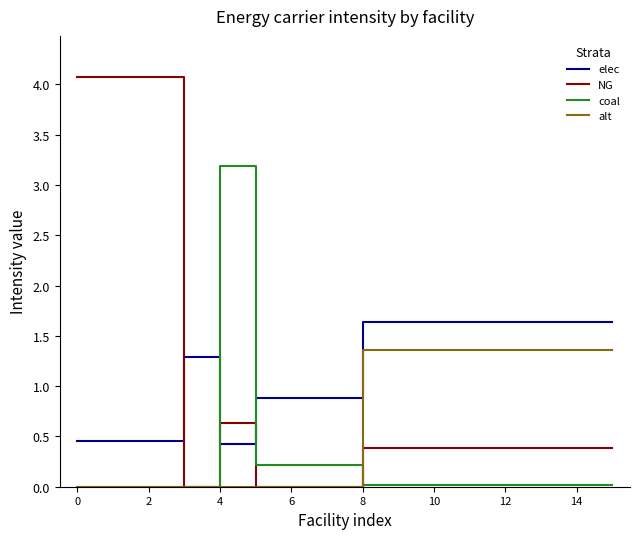

Which series has the largest range (max minus min)?

NG